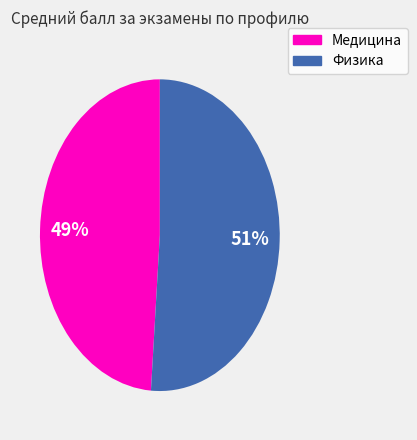

How many slices are in this pie chart?

2